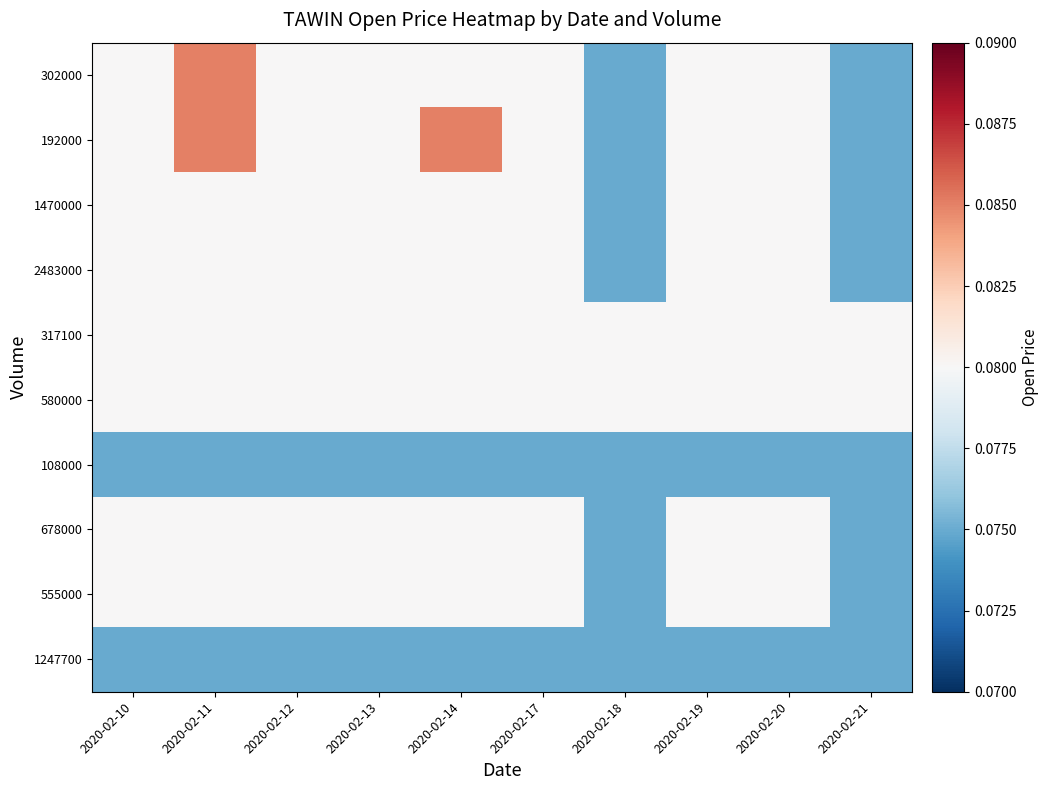

What is the total value across all series at 2020-02-14?

0.8